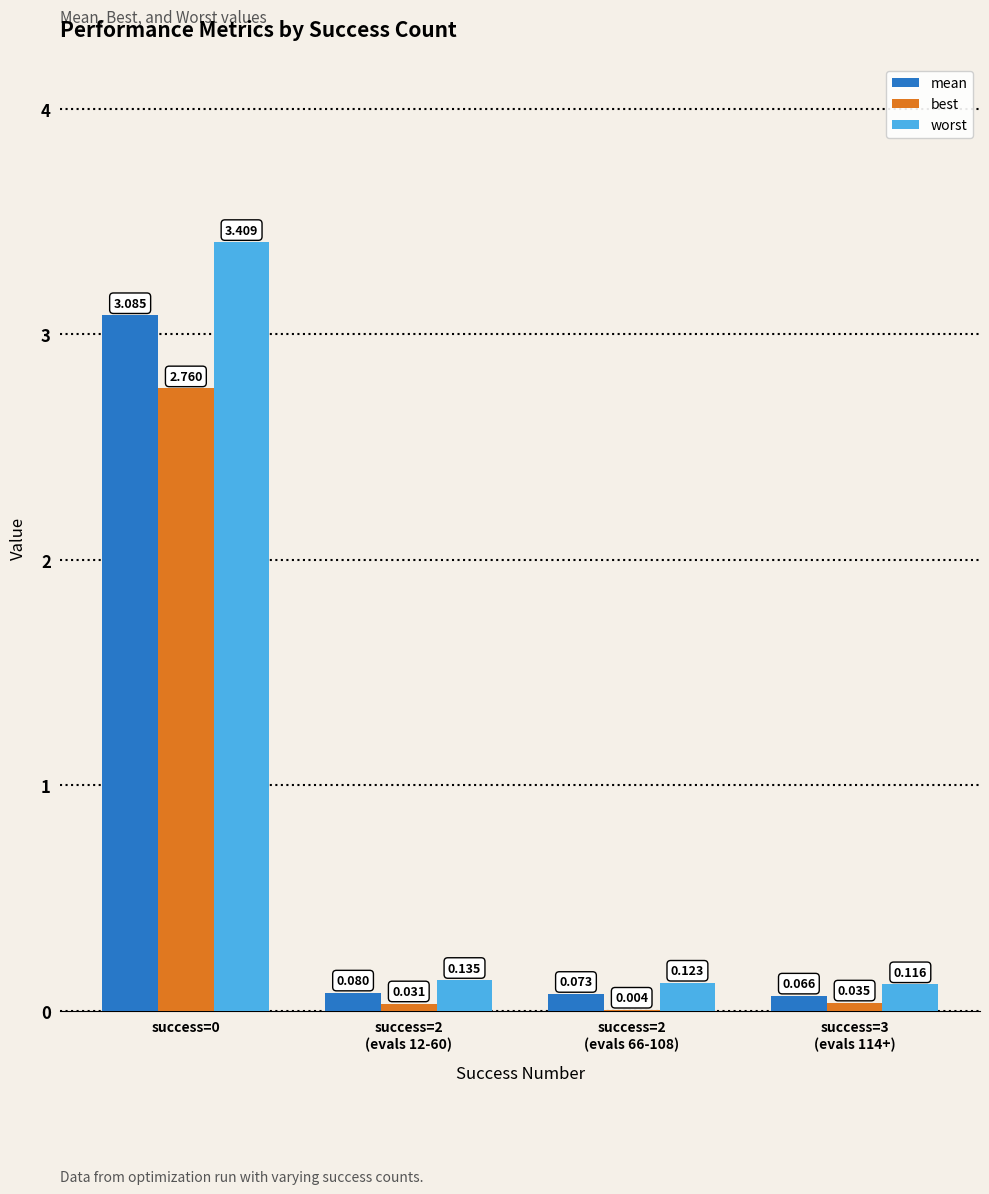

Which series has the largest total across all categories?

worst